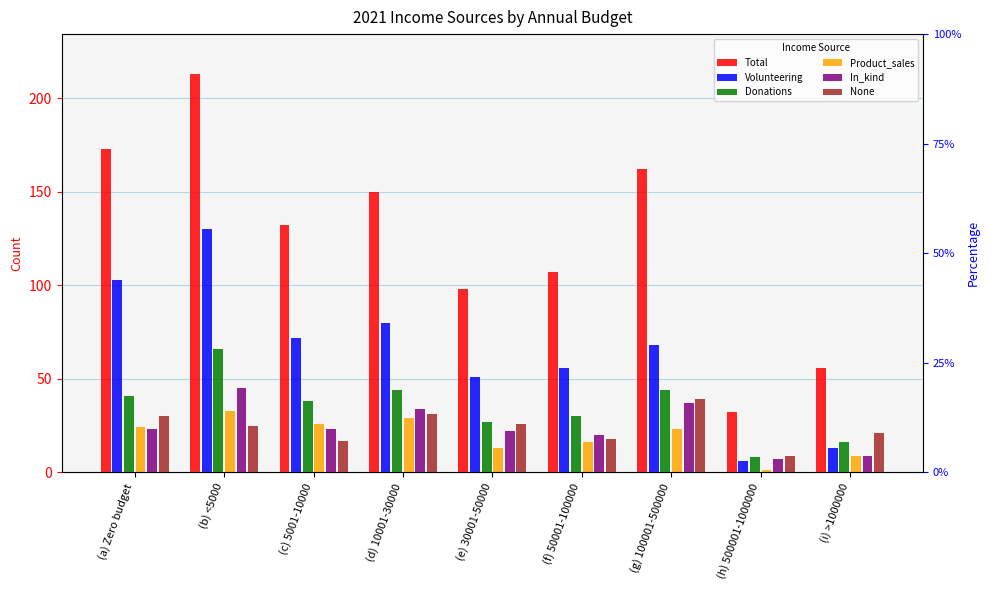

What is the sum of all Volunteering values?

579